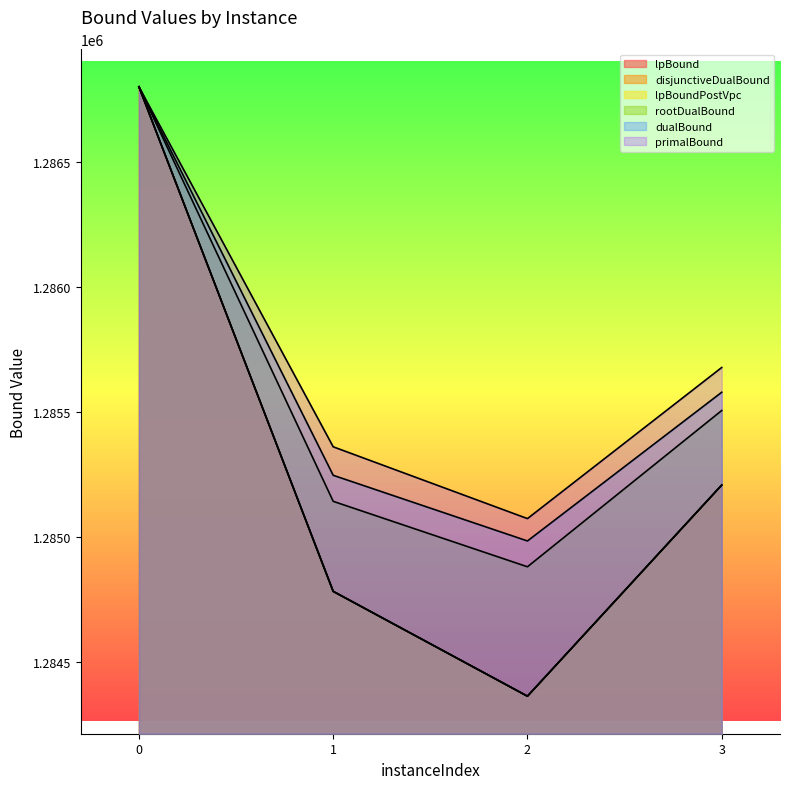

How many interior local valleys does the primalBound series have?

1